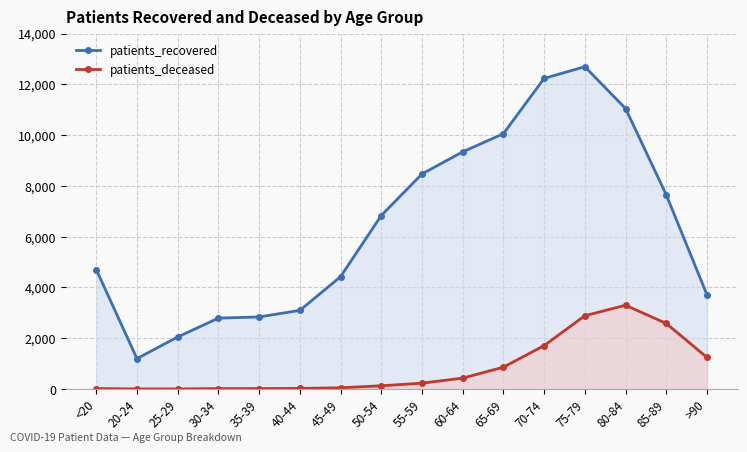

Between 40-44 and 65-69, which is larger?

65-69